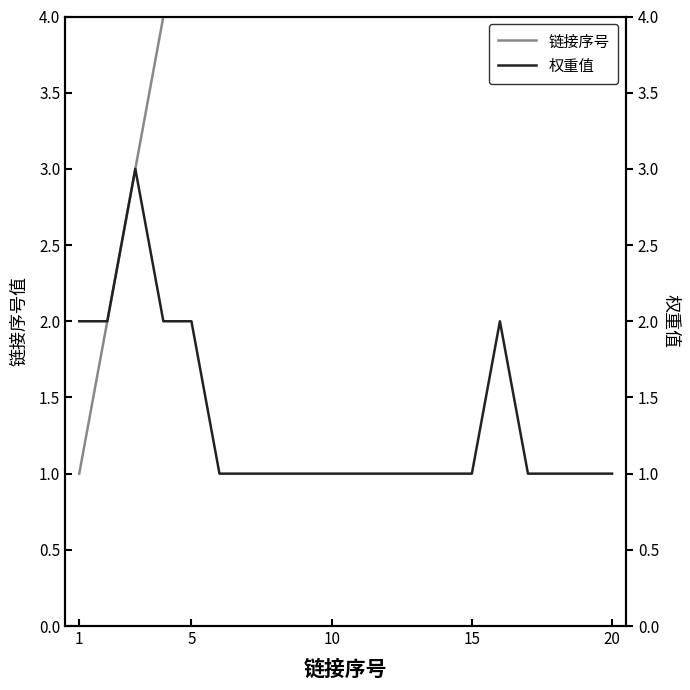

True or false: 权重值 and 链接序号 intersect in this chart.

False